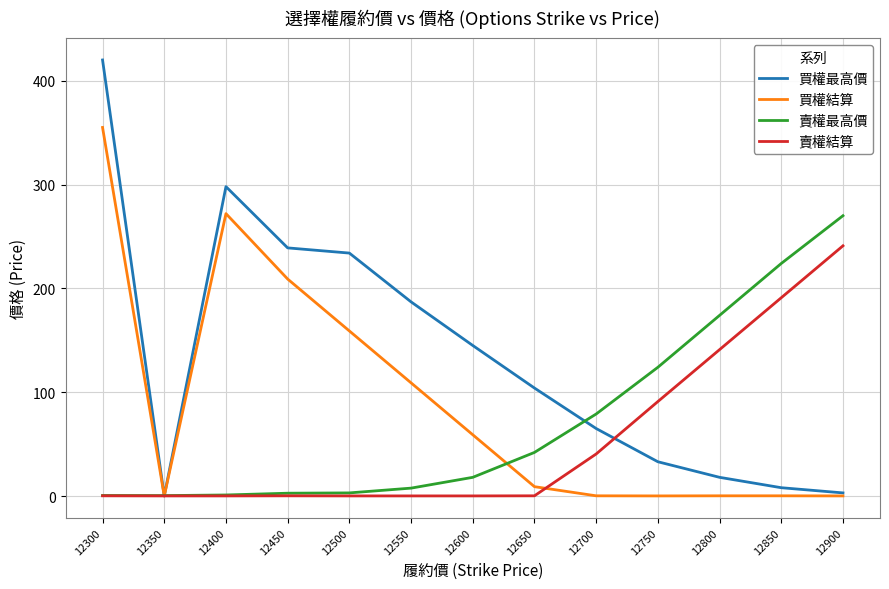

How many series are shown in this chart?

4